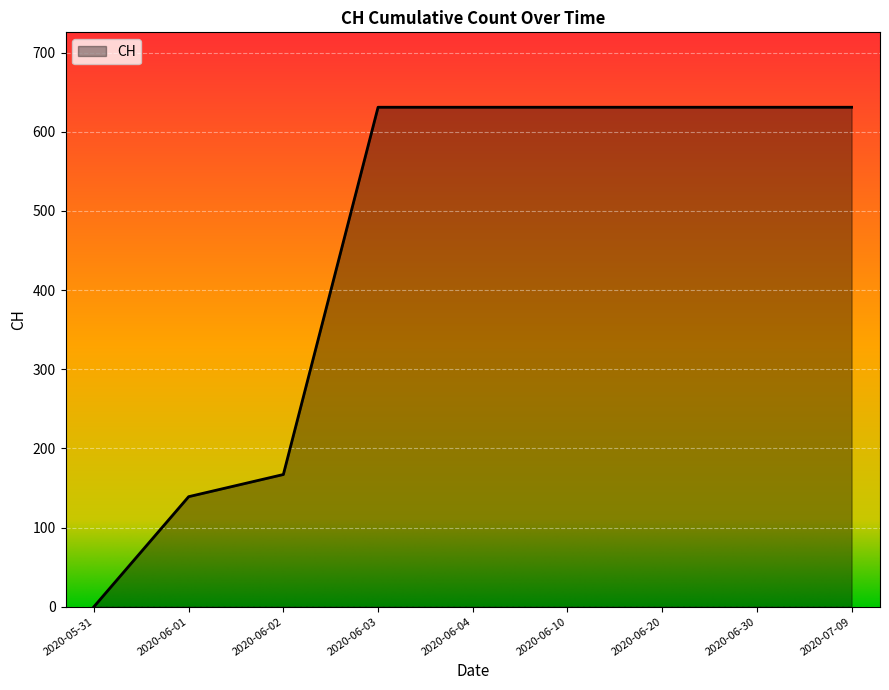

The value at 2020-07-09 is 631. True or false?

True